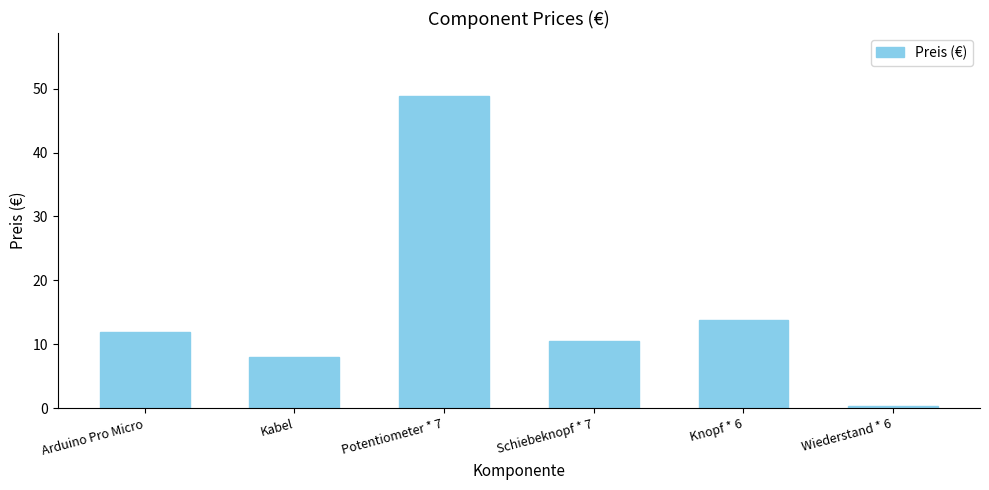

What is the label of the 5th bar from the right?

Kabel